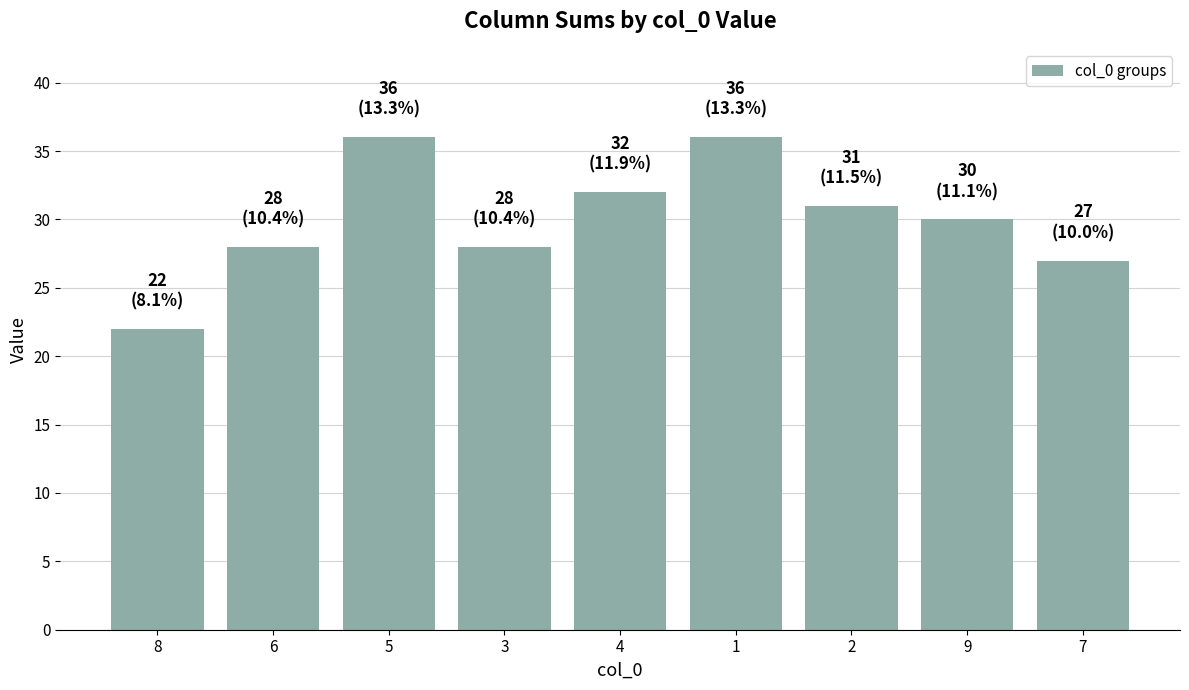

What is the sum of the values at 1 and 8?

58